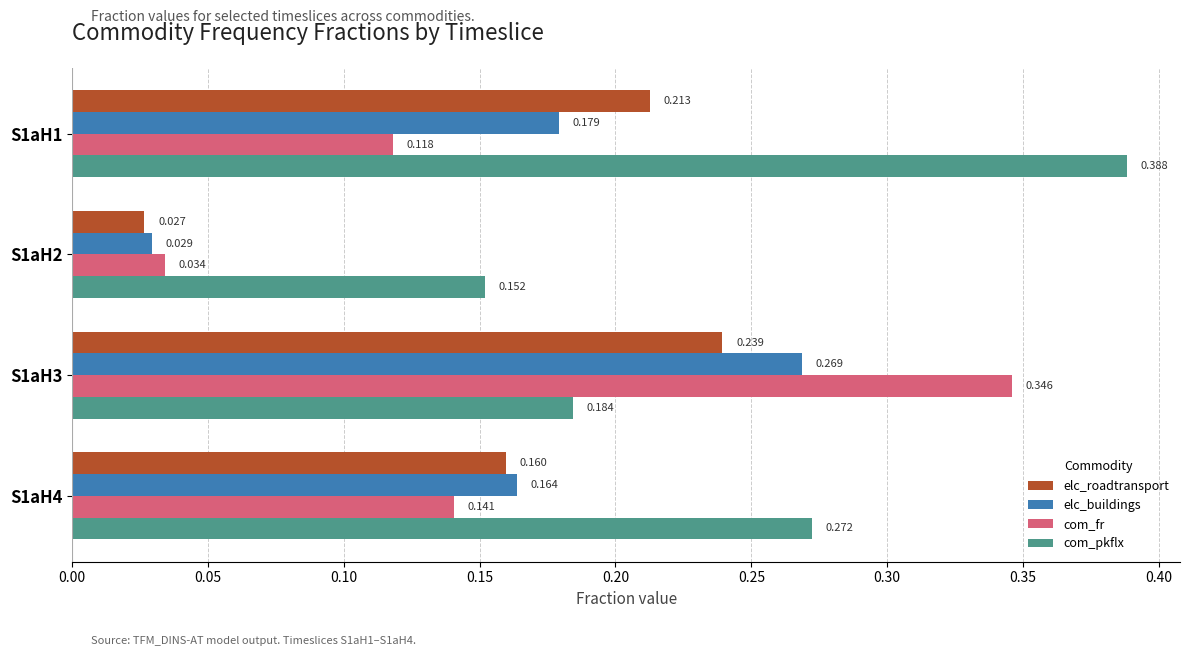

Which series has the largest total across all categories?

com_pkflx